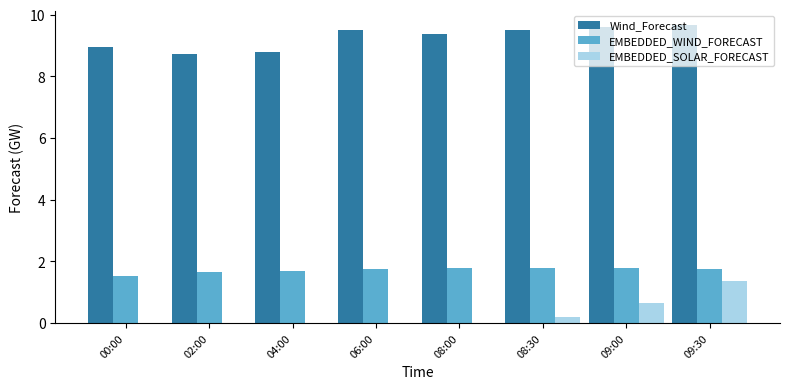

Which series has the widest spread of values?

EMBEDDED_SOLAR_FORECAST